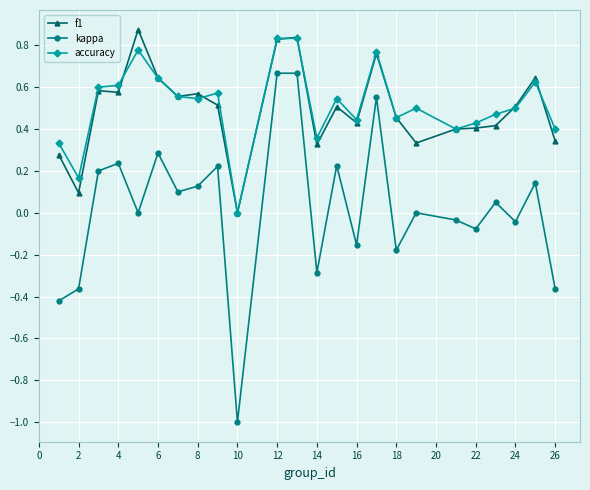

How many data points in f1 are above 0?

23